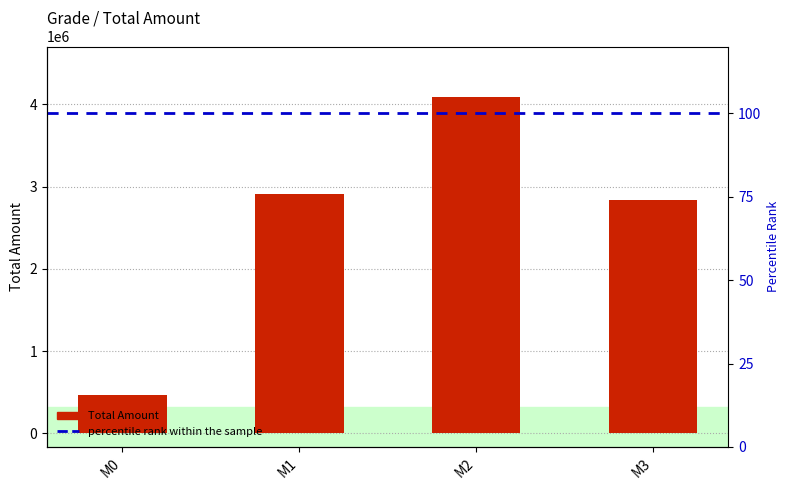

What is the change in value from M0 to M3?

+2368500